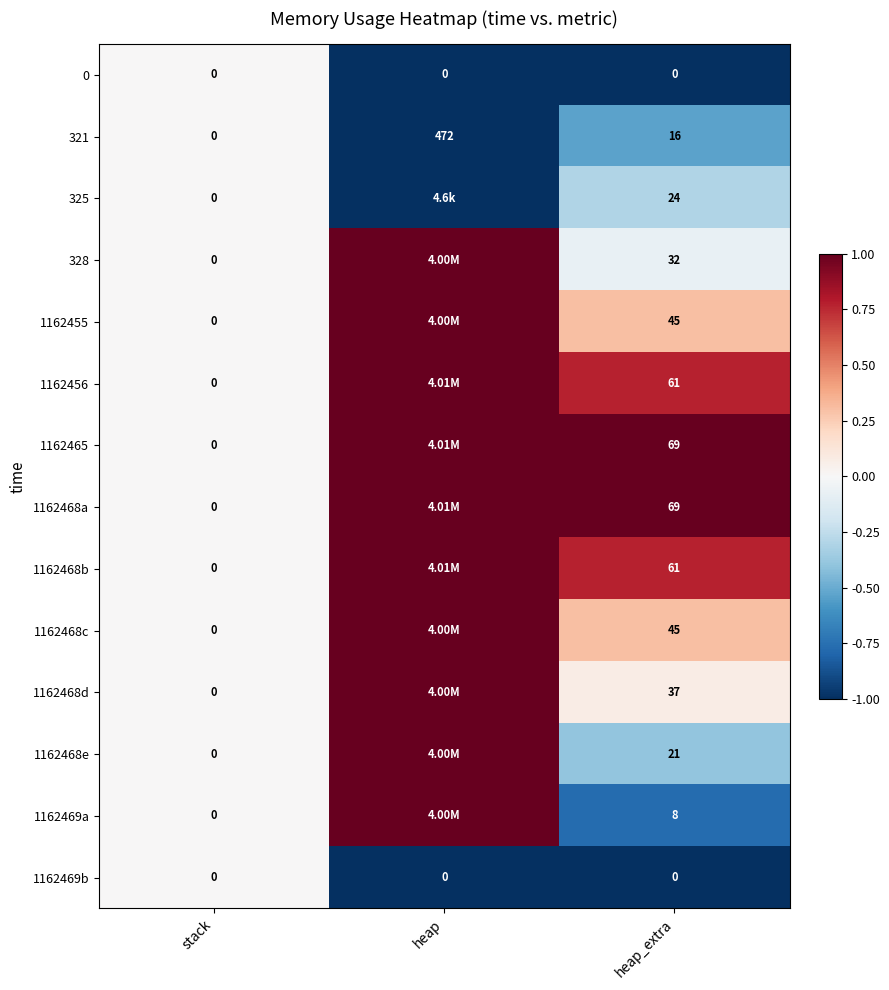

Which category has the lowest value in the 321 series?

stack